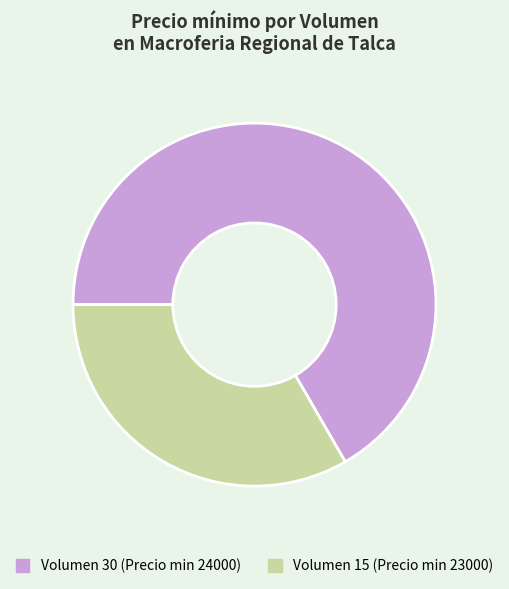

Which slice is the smallest?

Volumen 15 (Precio min 23000)